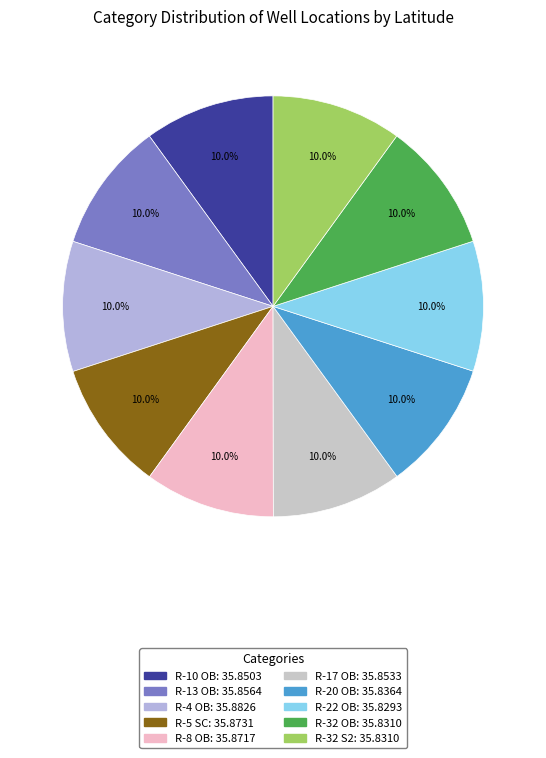

Which slice is the largest?

R-4 OB